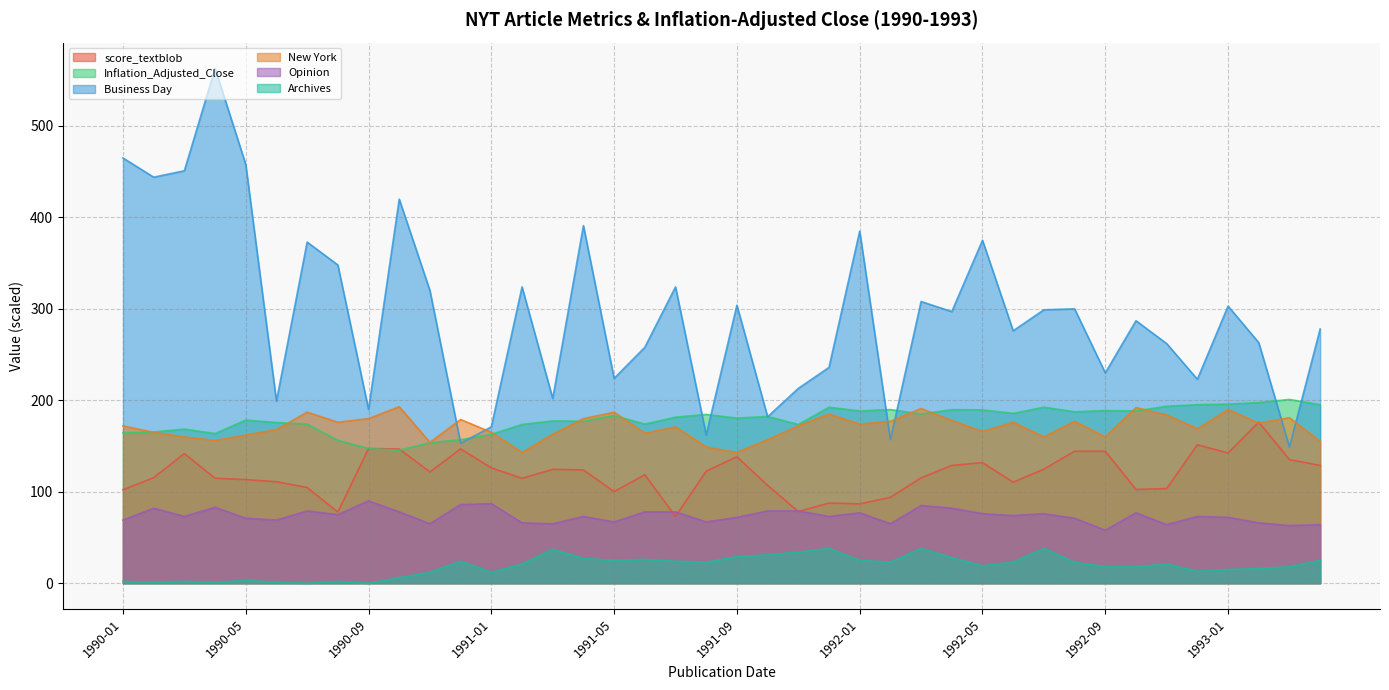

At how many categories does at least one series exceed 475?

1